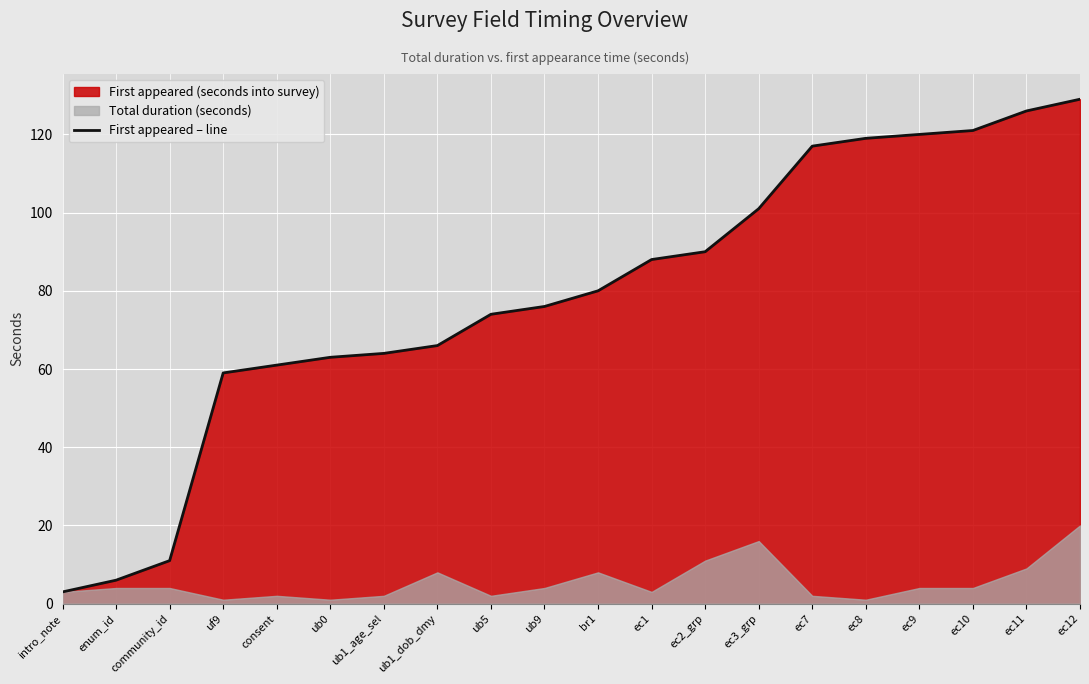

What is the difference between the values at ec3_grp and ub1_dob_dmy?

35